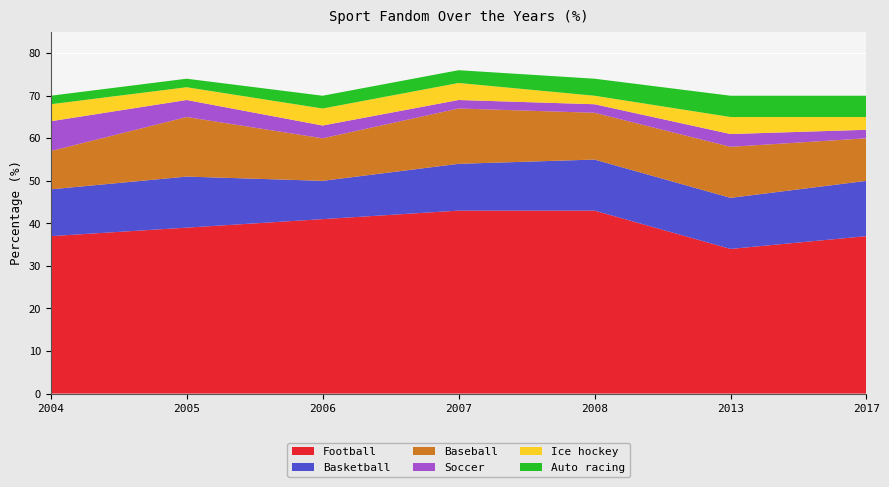

Reading right to left, what are all the values shown in this chart?

Football: 2017=37	2013=34	2008=43	2007=43	2006=41	2005=39	2004=37
Basketball: 2017=13	2013=12	2008=12	2007=11	2006=9	2005=12	2004=11
Baseball: 2017=10	2013=12	2008=11	2007=13	2006=10	2005=14	2004=9
Soccer: 2017=2	2013=3	2008=2	2007=2	2006=3	2005=4	2004=7
Ice hockey: 2017=3	2013=4	2008=2	2007=4	2006=4	2005=3	2004=4
Auto racing: 2017=5	2013=5	2008=4	2007=3	2006=3	2005=2	2004=2